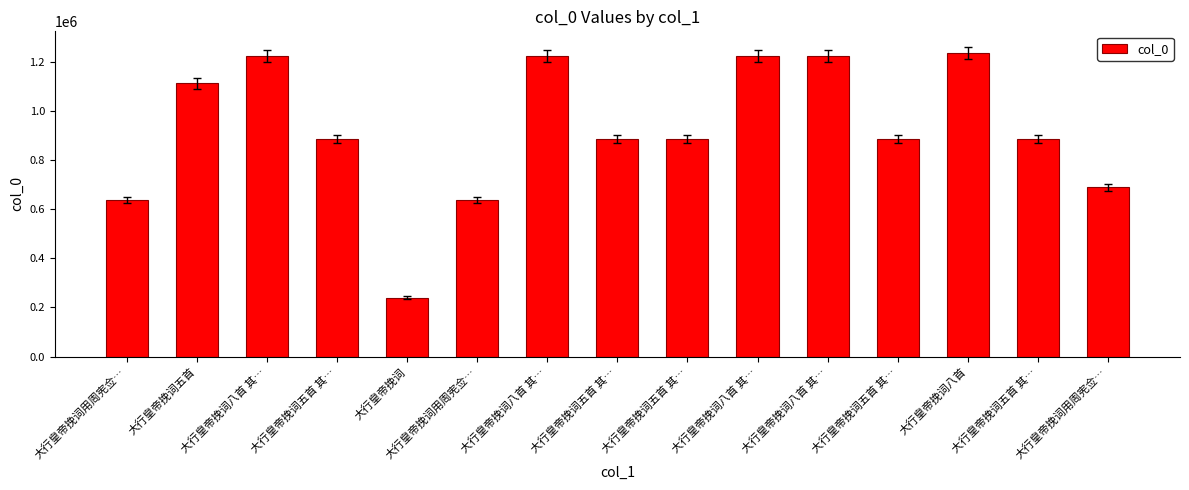

How many values are below 885350?

7